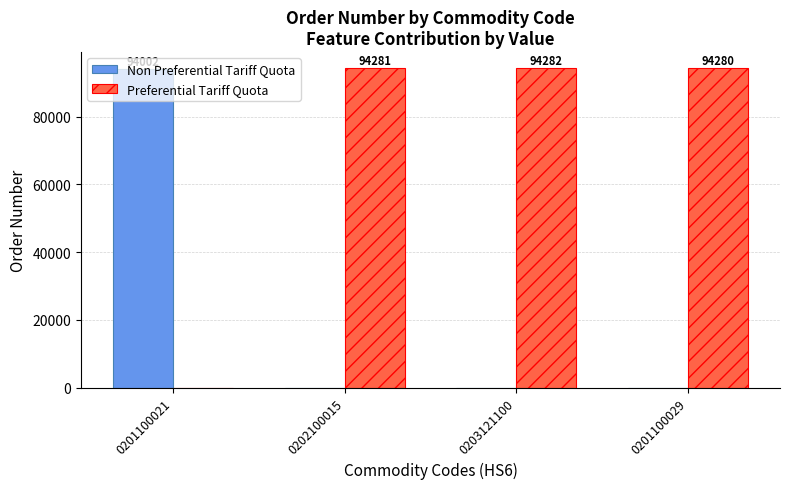

Where is Preferential Tariff Quota nearest to the value 47141?

0201100029